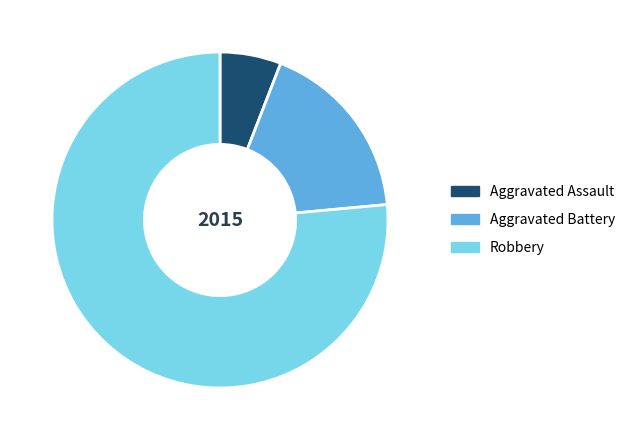

Which slice is the largest?

Robbery